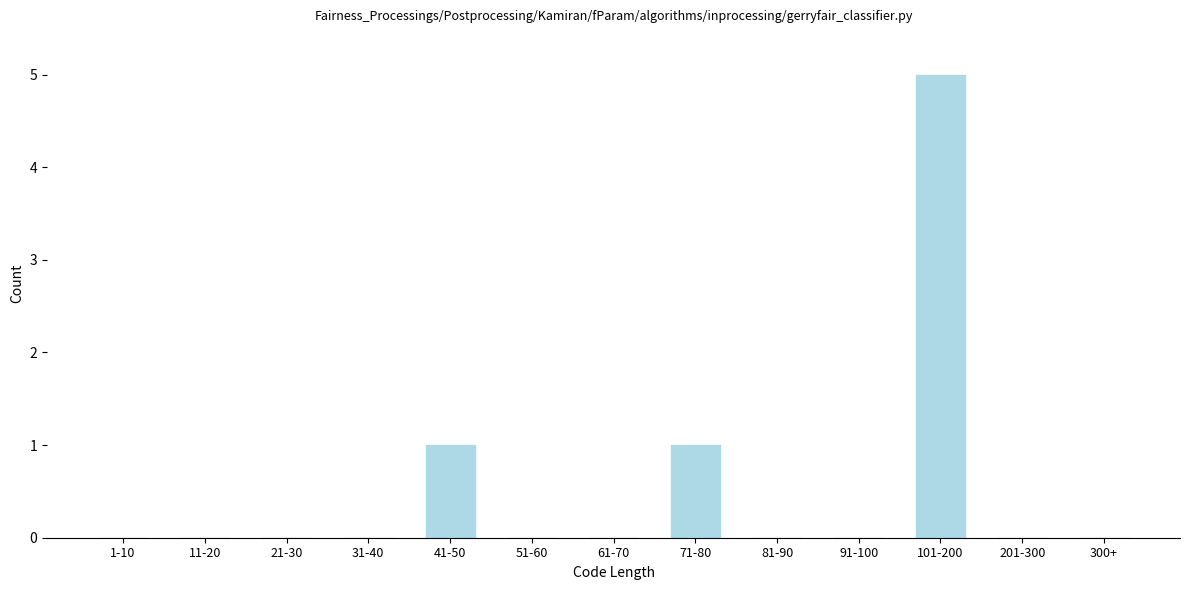

Reading left to right, what are all the values shown in this chart?

1-10=0	11-20=0	21-30=0	31-40=0	41-50=1	51-60=0	61-70=0	71-80=1	81-90=0	91-100=0	101-200=5	201-300=0	300+=0